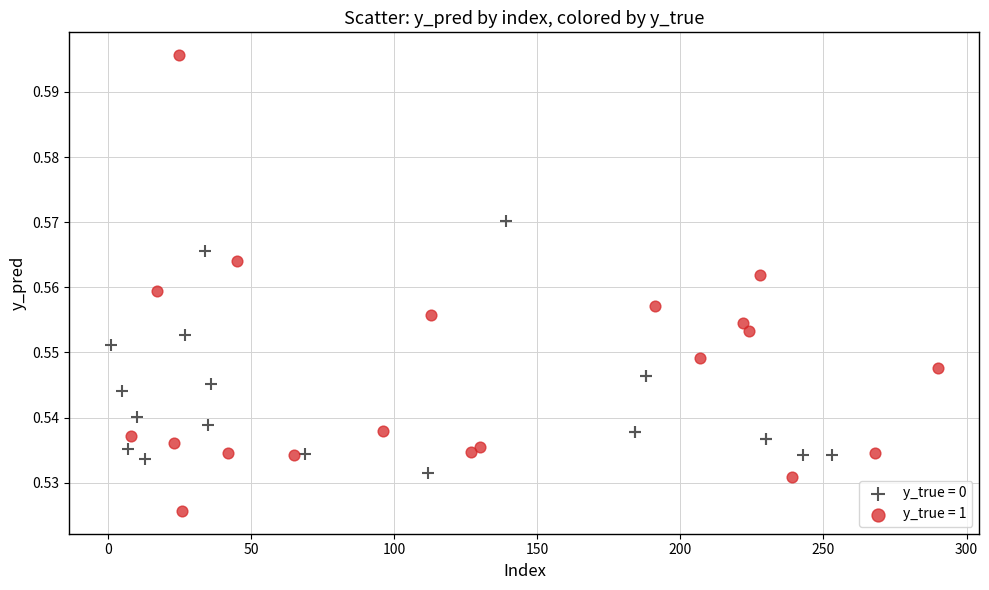

Which series contains the lowest Y value?

y_true = 1